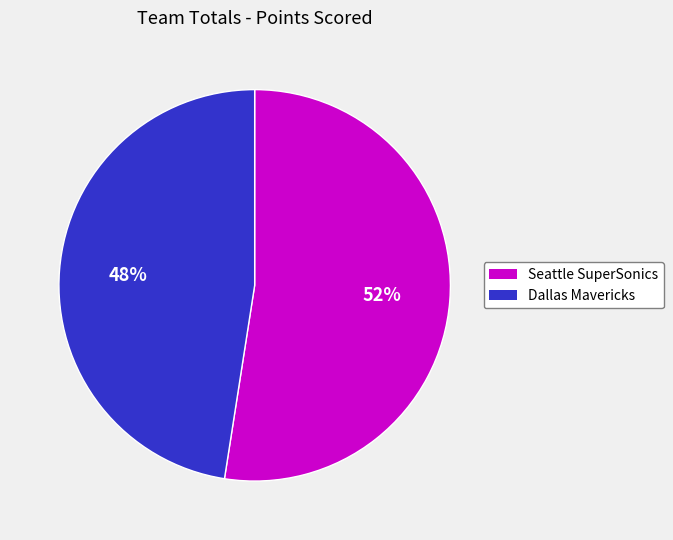

How many slices are in this pie chart?

2